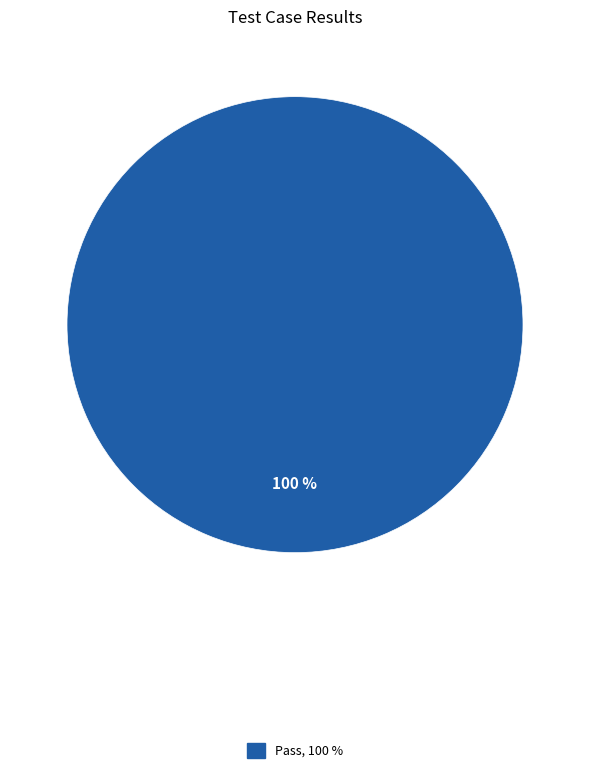

Is there any slice that represents more than half of the pie?

Yes